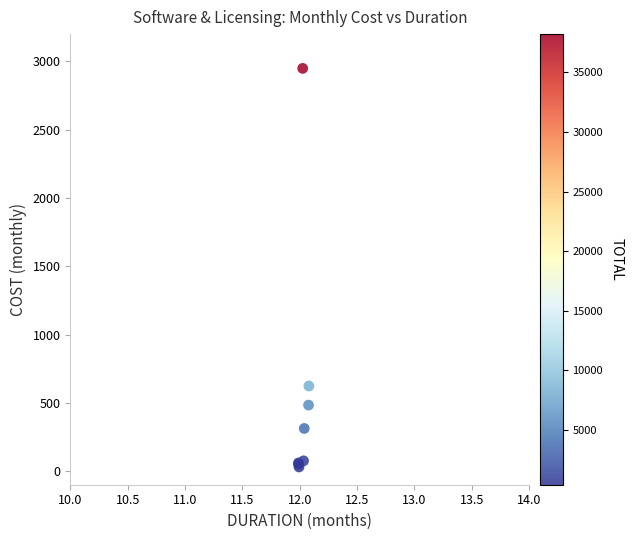

What Y value in the scatter plot is closest to 1489?

623